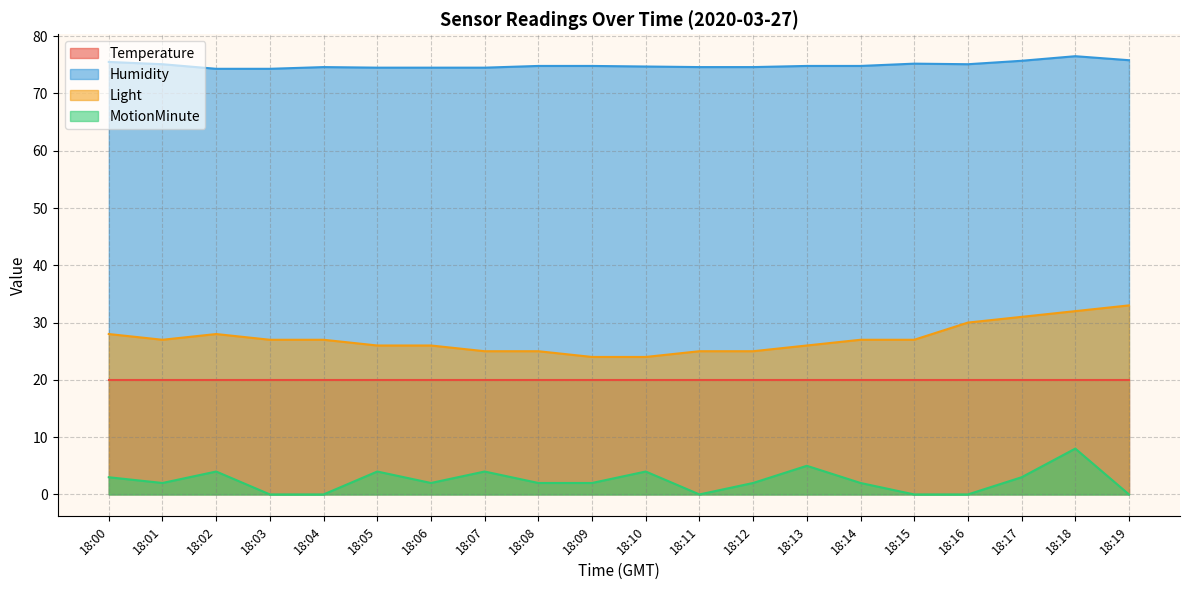

What are all the series names shown in the legend?

Temperature, Humidity, Light, MotionMinute